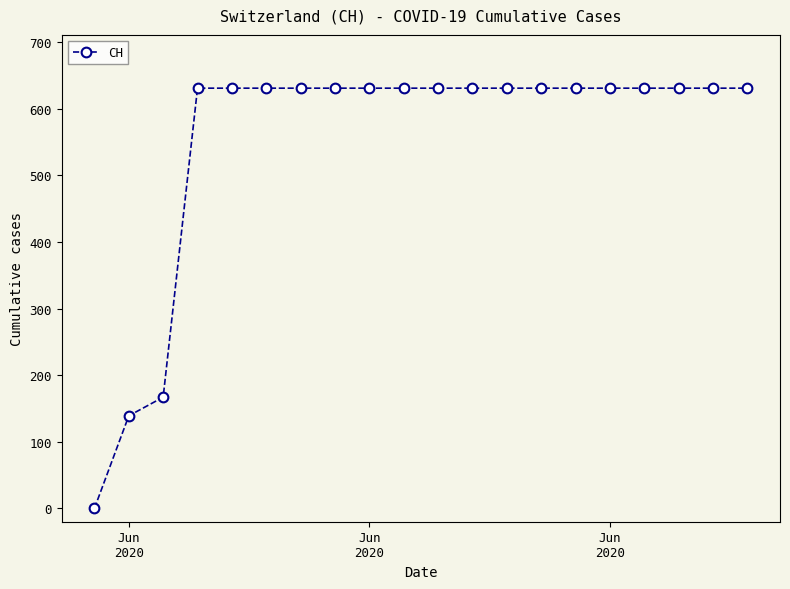

What is the greatest value displayed?

631